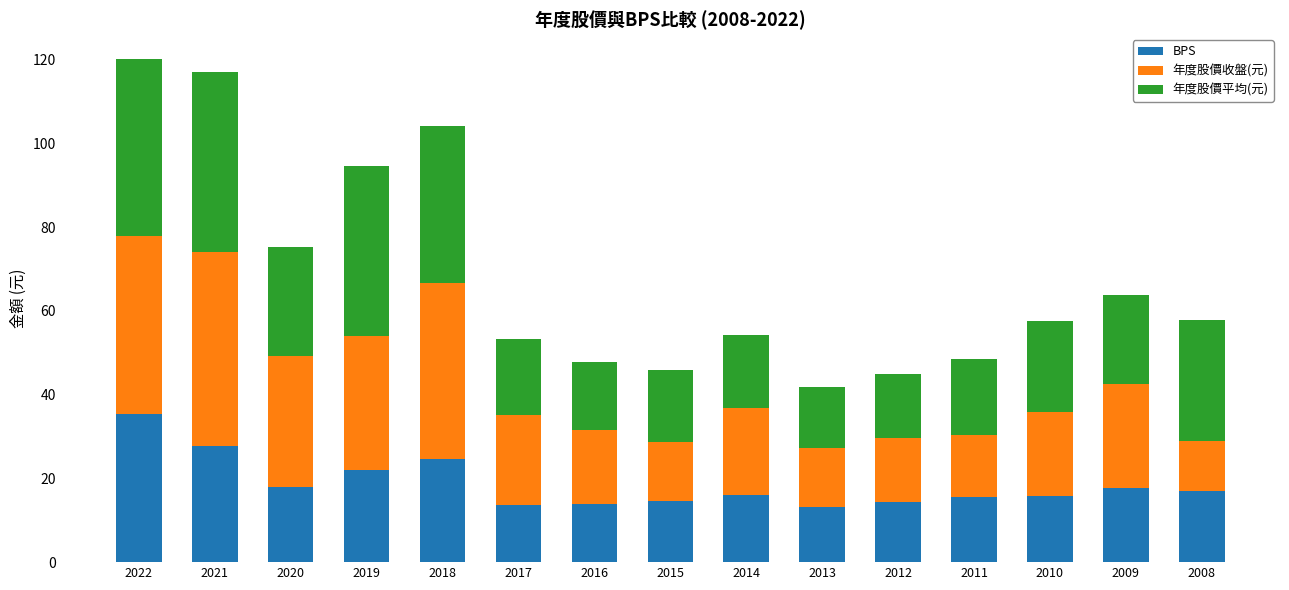

What is the highest value of the BPS series?

35.4